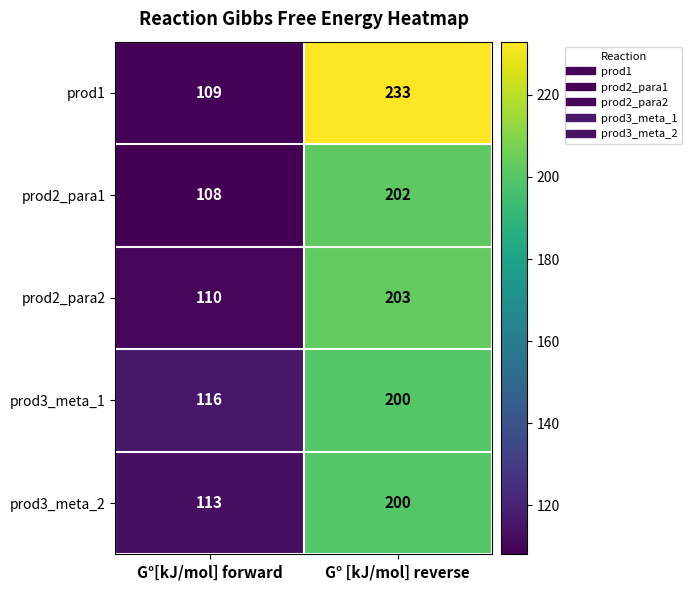

What is the sum of the prod2_para2 values at G°[kJ/mol] forward and G° [kJ/mol] reverse?

313